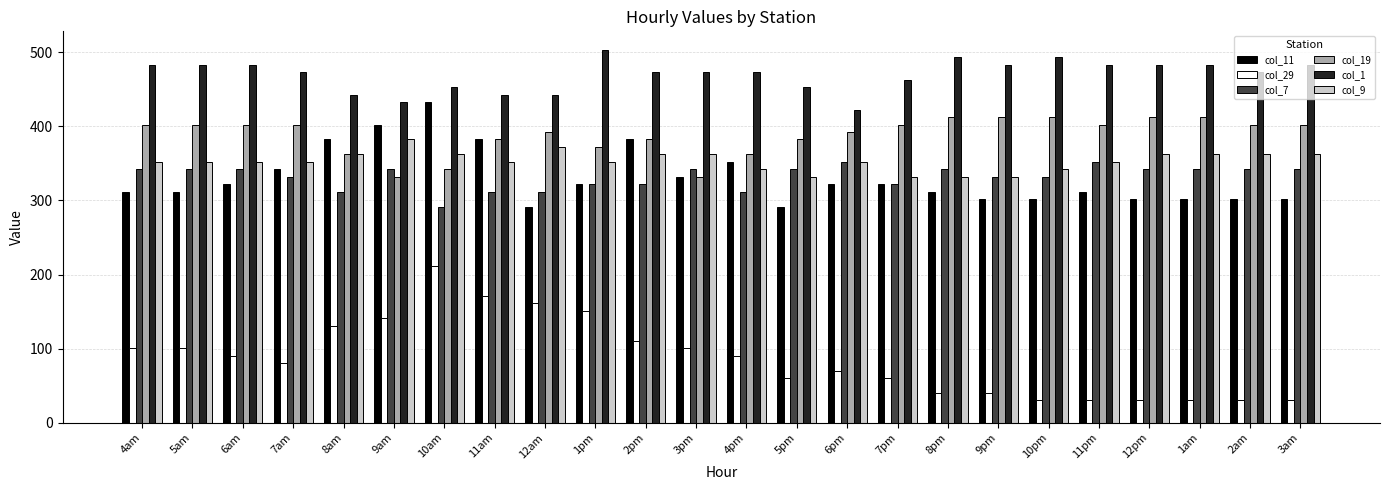

What is the lowest value of the col_11 series?

291.7